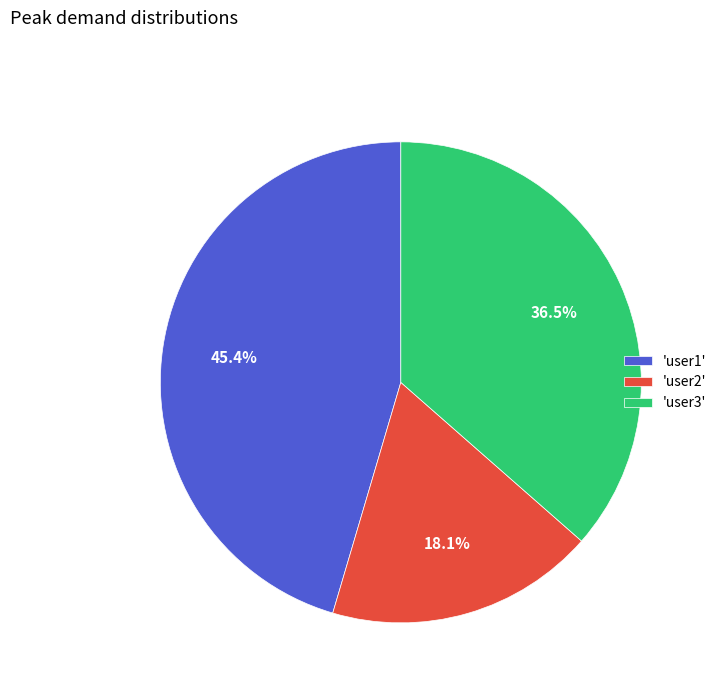

What percentage is NOT represented by 'user3'?

63.5%